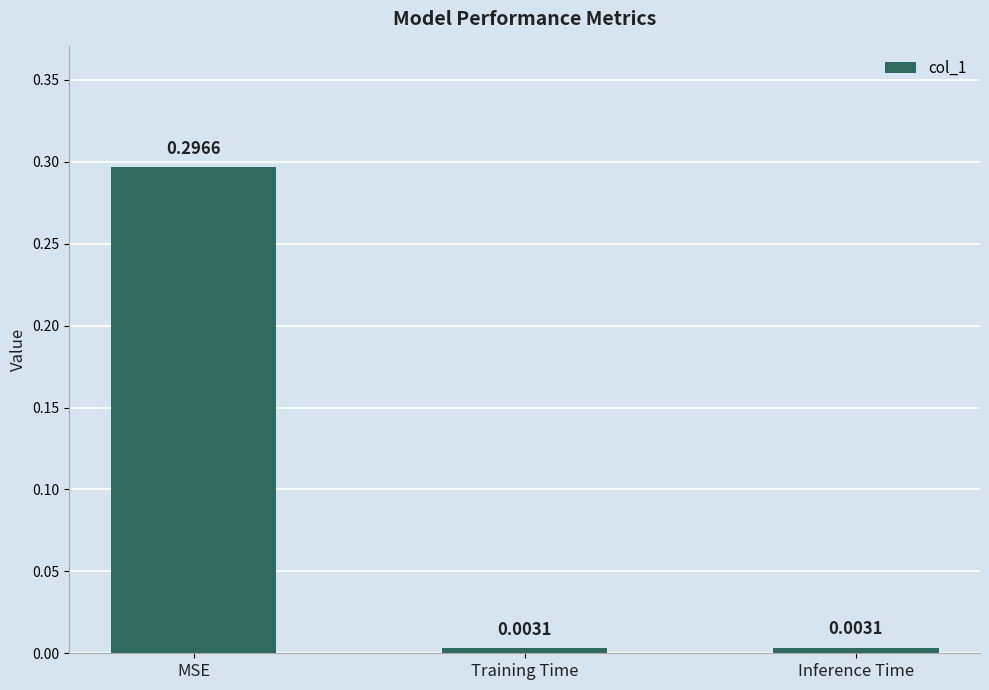

Are the bars horizontal?

No